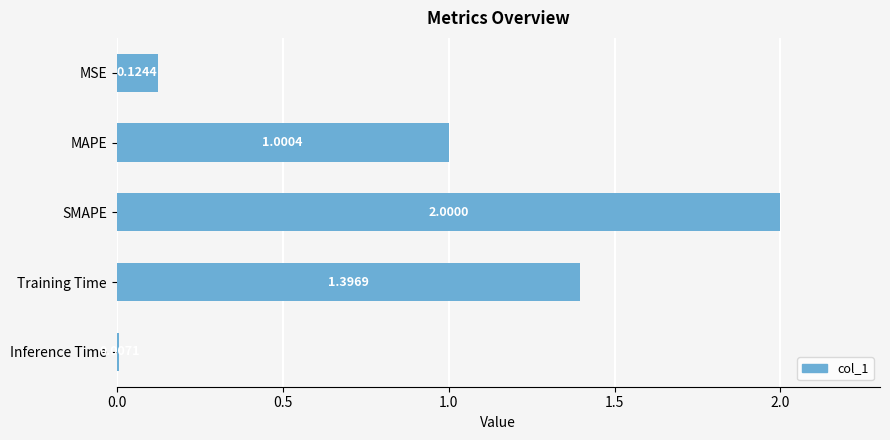

What is the label of the 4th bar from the top?

Training Time